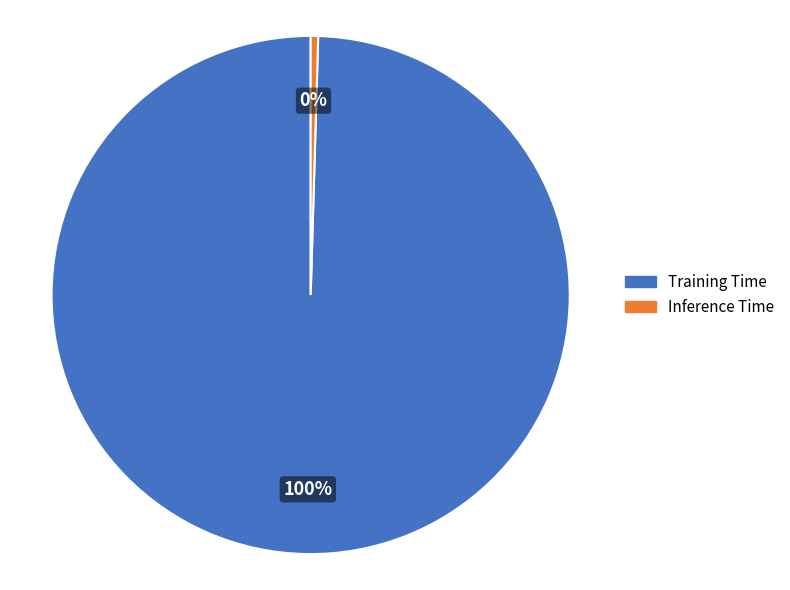

The Inference Time slice represents 7% of the pie. True or false?

False